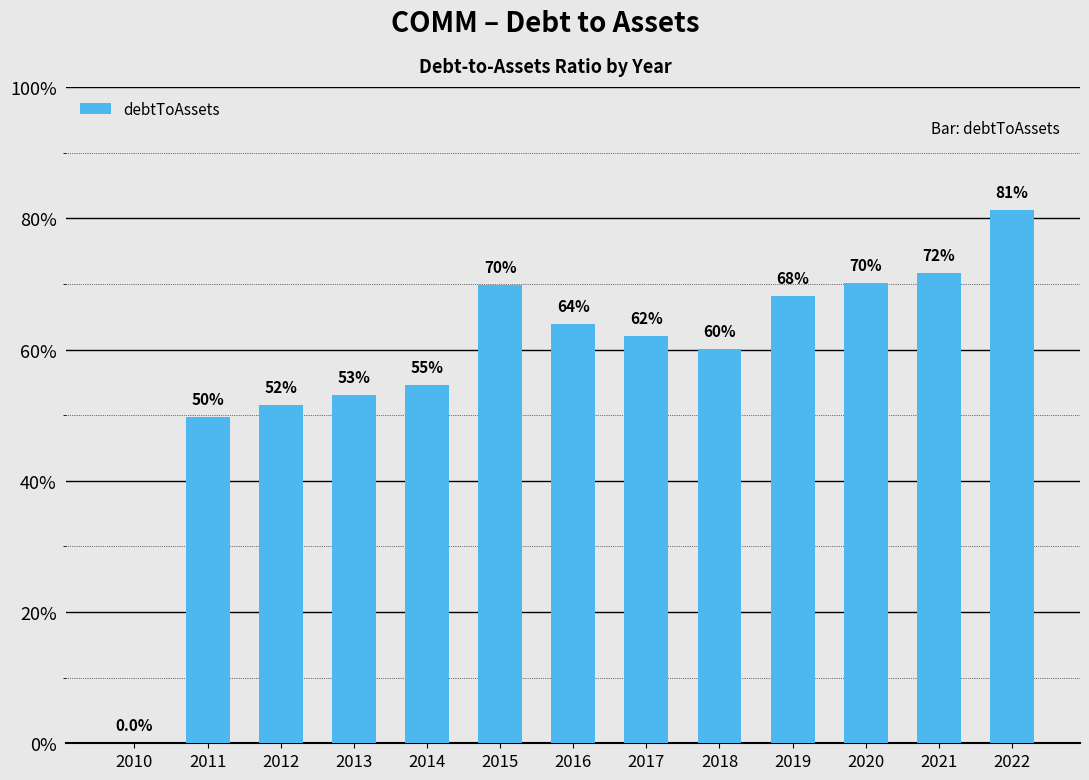

What is the sum of the values at 2011 and 2010?

0.5